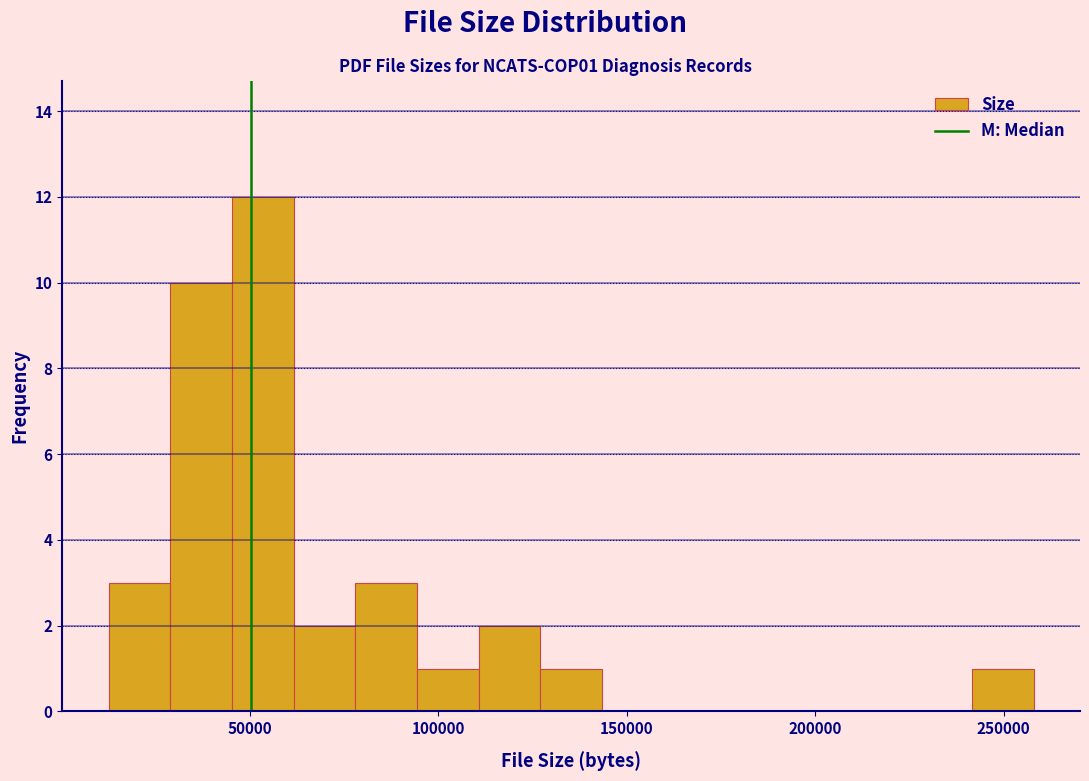

Read against the x-axis, roughly where is the centre of the tallest bar?

55000